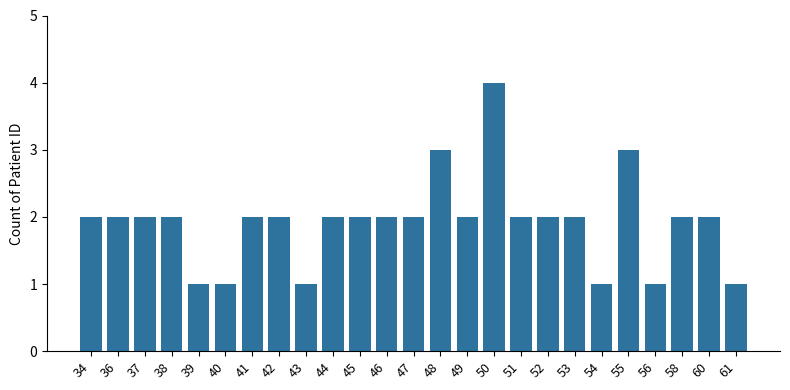

At which category does the chart reach its peak across all series?

50